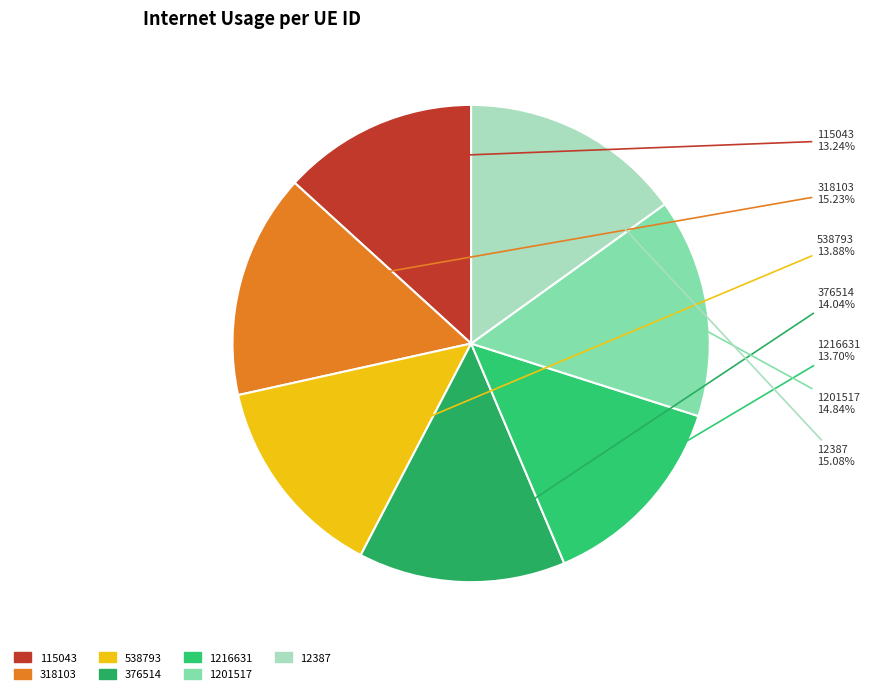

Do 318103 and 1201517 together represent more than half of the pie?

No